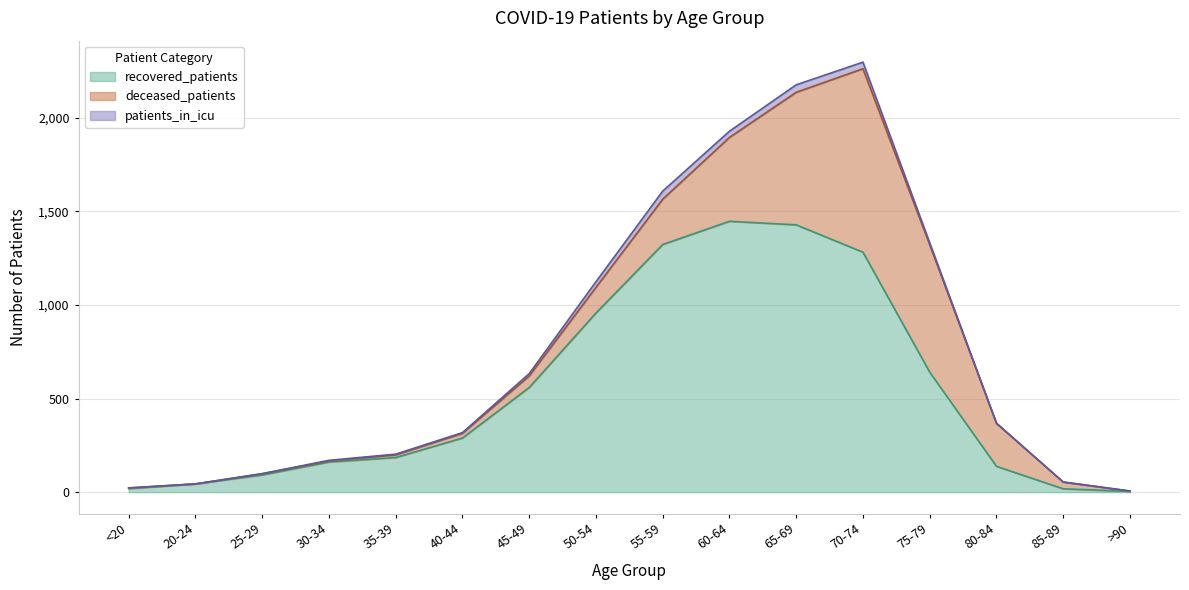

What is the total value across all series at 50-54?

1124